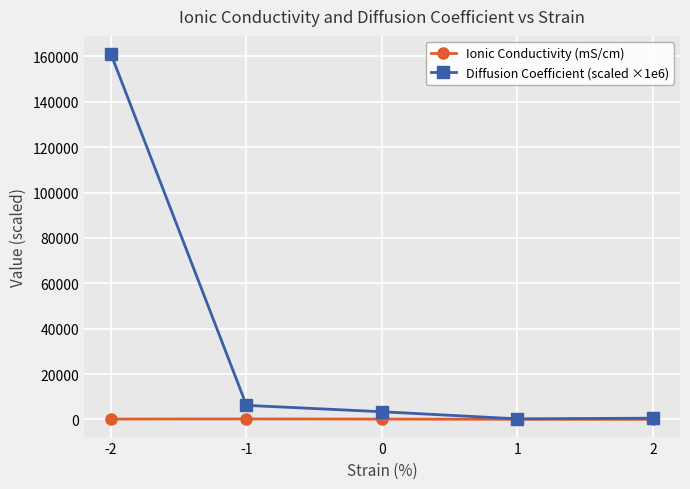

Is the value of Ionic Conductivity (mS/cm) at -1 greater than the value of Diffusion Coefficient (scaled ×1e6) at -1?

No